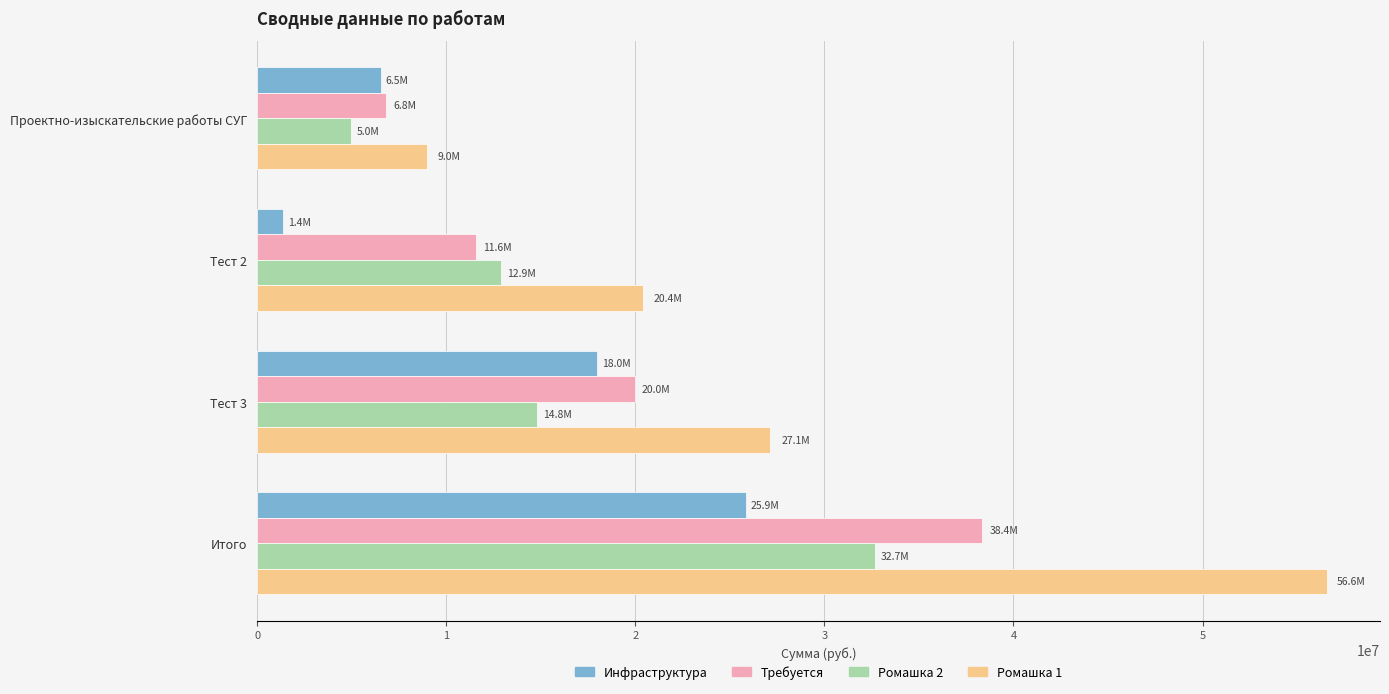

What is the difference between the maximum and minimum values in the Ромашка 2 series?

27697820.4